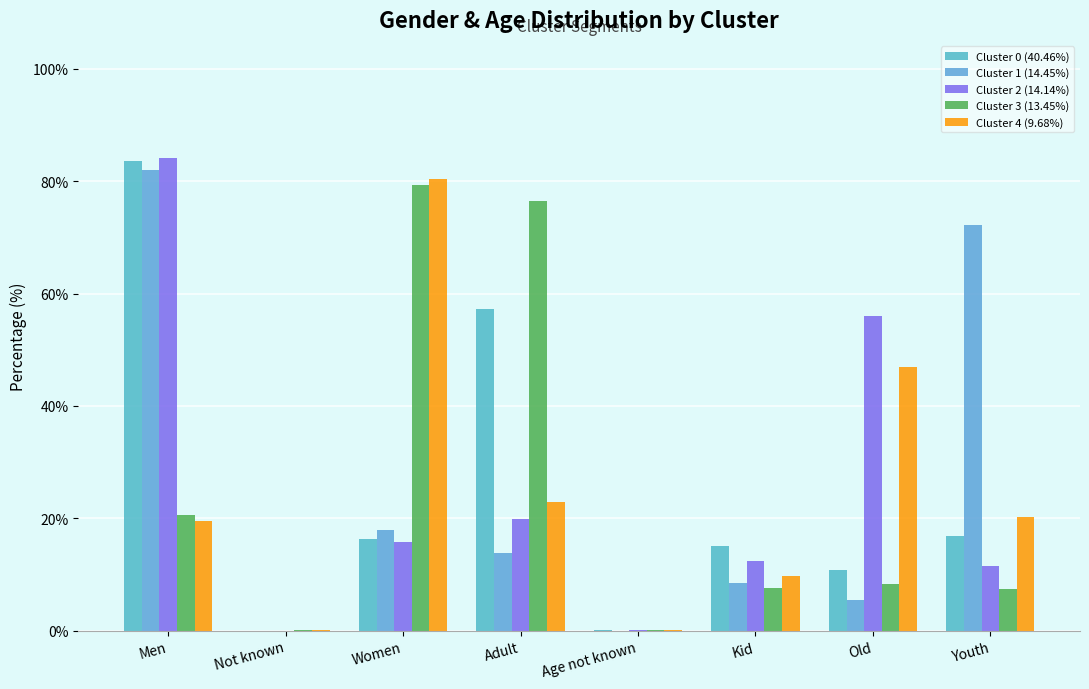

Count the number of data series in this chart.

5